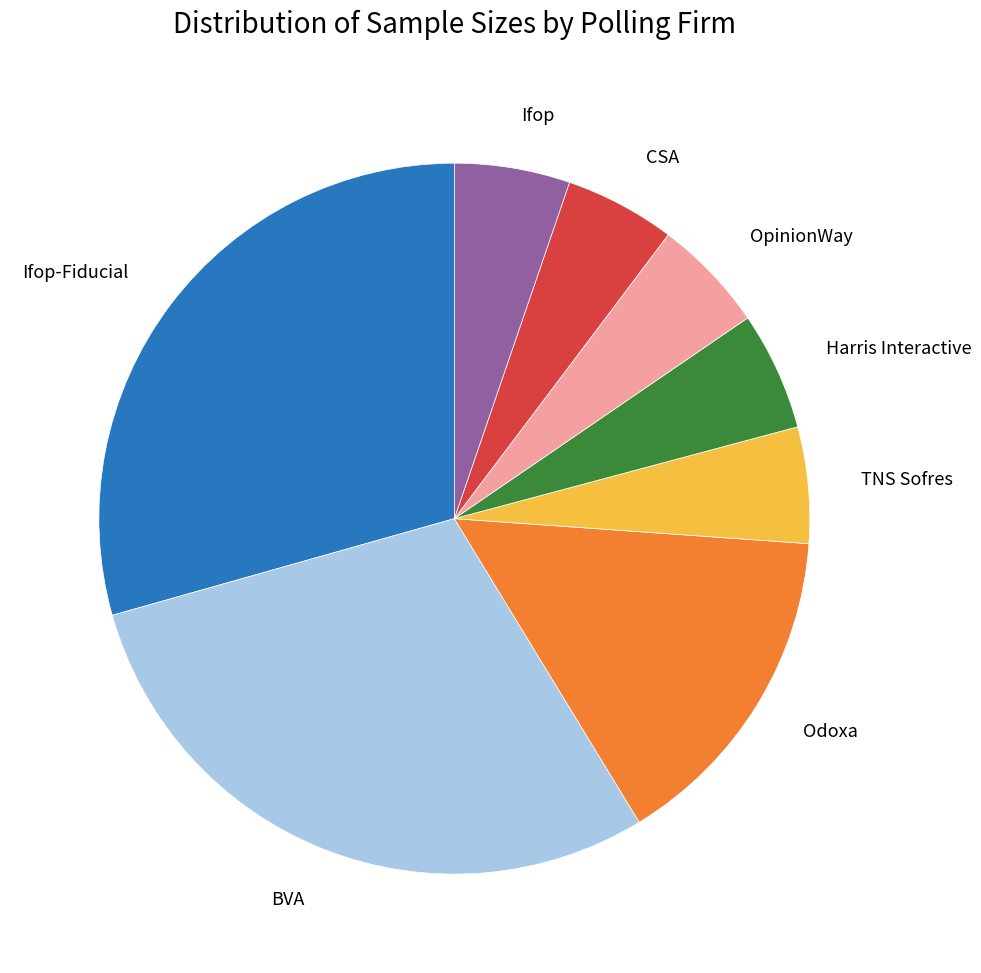

Is there a majority slice in this chart?

No